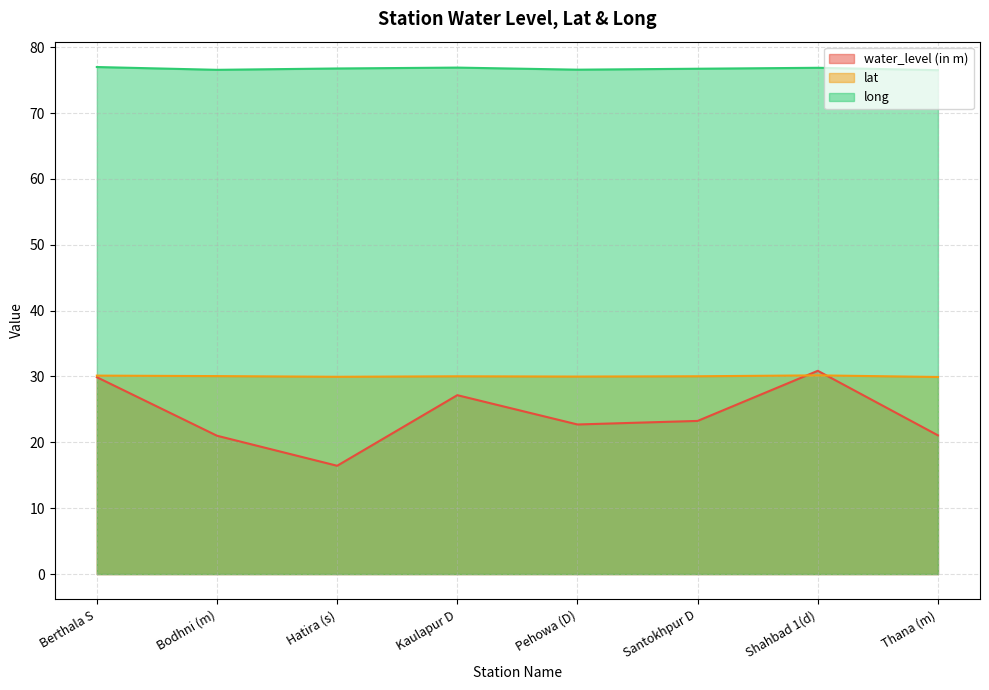

Which label corresponds to the largest value in the chart?

Berthala S